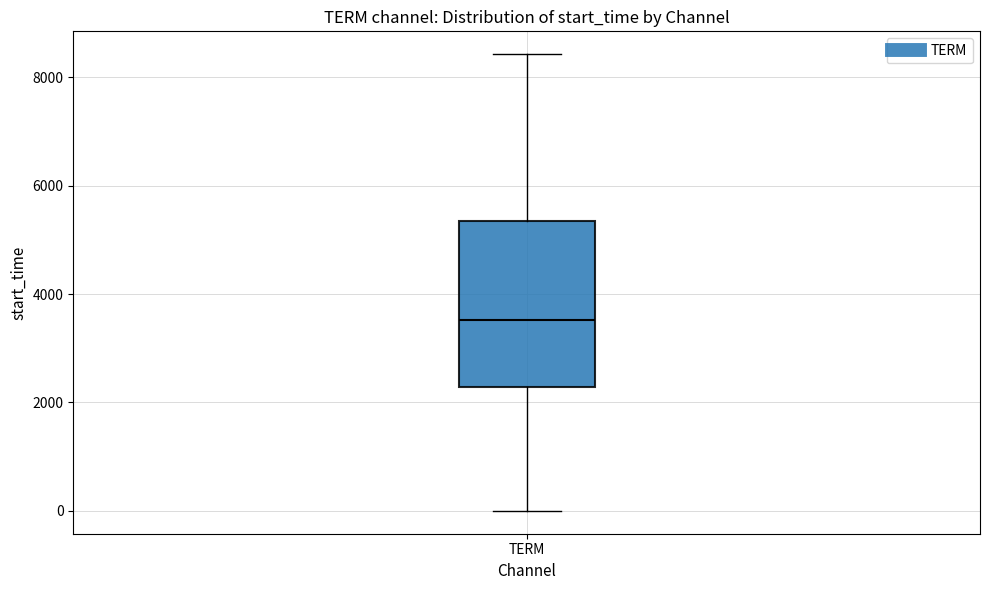

Transcribe this box plot: give where the median line is, the range the box spans, and where the two whiskers end, as read against the y-axis. The values are not printed on the chart, so give them approximately, as read against the axis.

median 3600, box 2200 to 5400, whiskers 0 to 8400